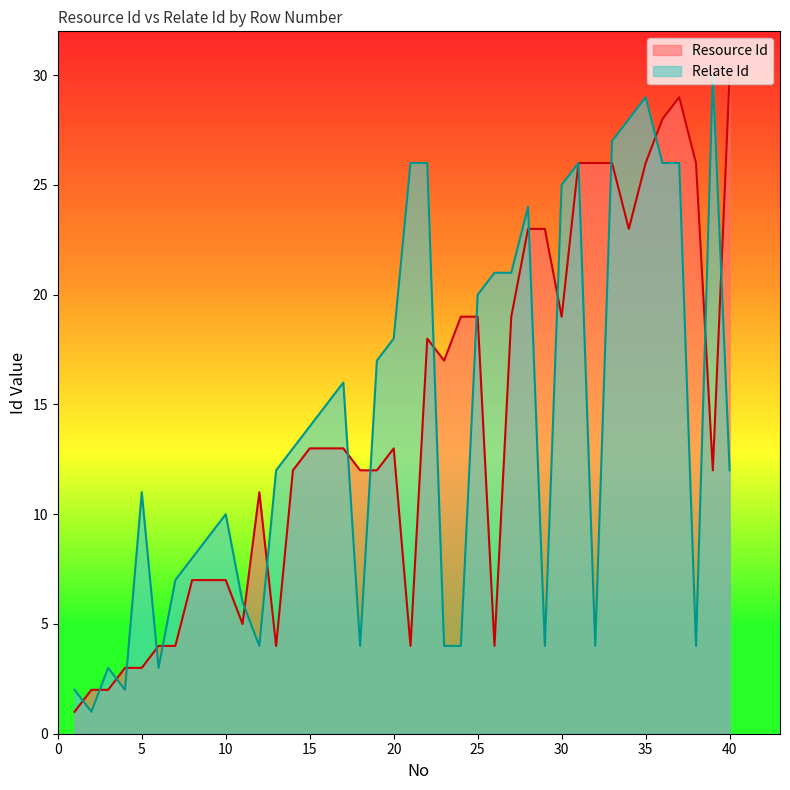

Reading left to right, what are all the values shown in this chart?

Resource Id: 1=1	2=2	3=2	4=3	5=3	6=4	7=4	8=7	9=7	10=7	11=5	12=11	13=4	14=12	15=13	16=13	17=13	18=12	19=12	20=13	21=4	22=18	23=17	24=19	25=19	26=4	27=19	28=23	29=23	30=19	31=26	32=26	33=26	34=23	35=26	36=28	37=29	38=26	39=12	40=30
Relate Id: 1=2	2=1	3=3	4=2	5=11	6=3	7=7	8=8	9=9	10=10	11=6	12=4	13=12	14=13	15=14	16=15	17=16	18=4	19=17	20=18	21=26	22=26	23=4	24=4	25=20	26=21	27=21	28=24	29=4	30=25	31=26	32=4	33=27	34=28	35=29	36=26	37=26	38=4	39=30	40=12